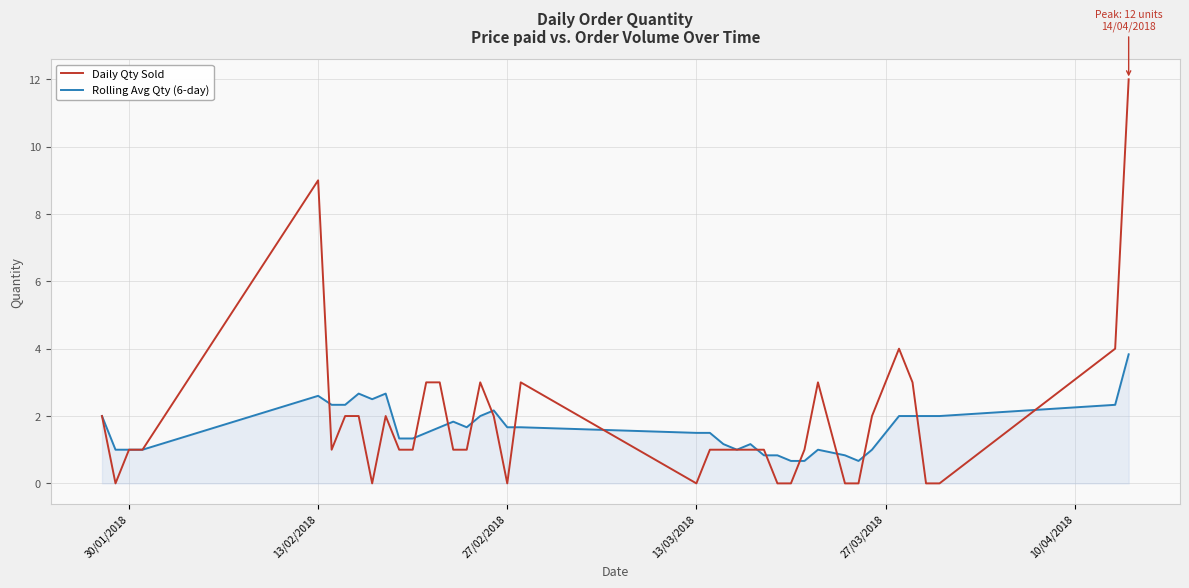

Which series has the widest spread of values?

Daily Qty Sold